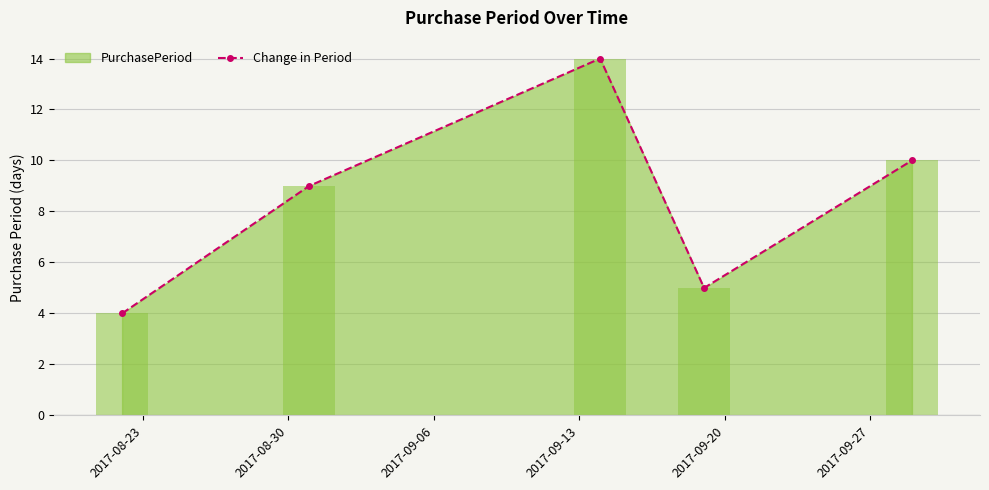

What is the difference between the second highest and second lowest values?

5